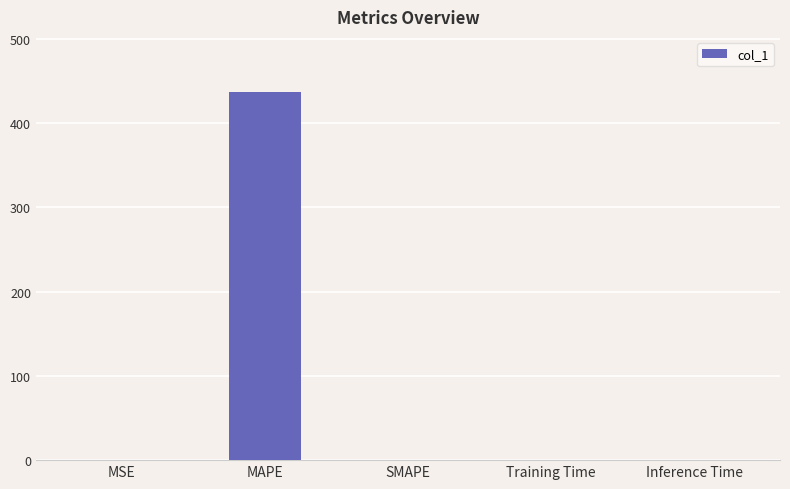

What is the sum of all values?

436.6